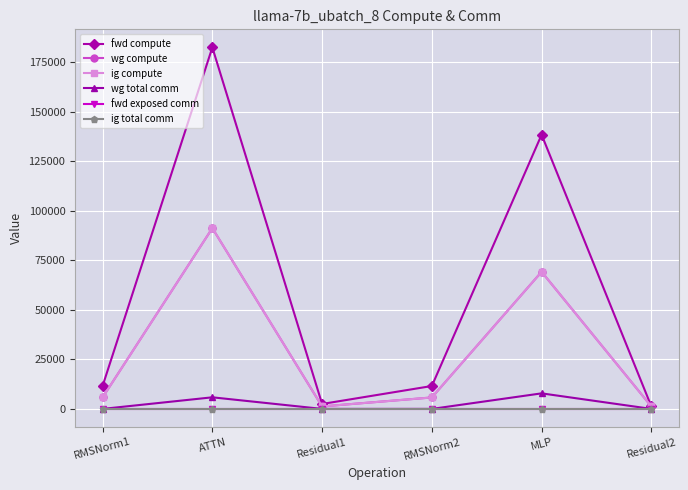

What is the spread (max minus min) of values at Residual1?

2492.3